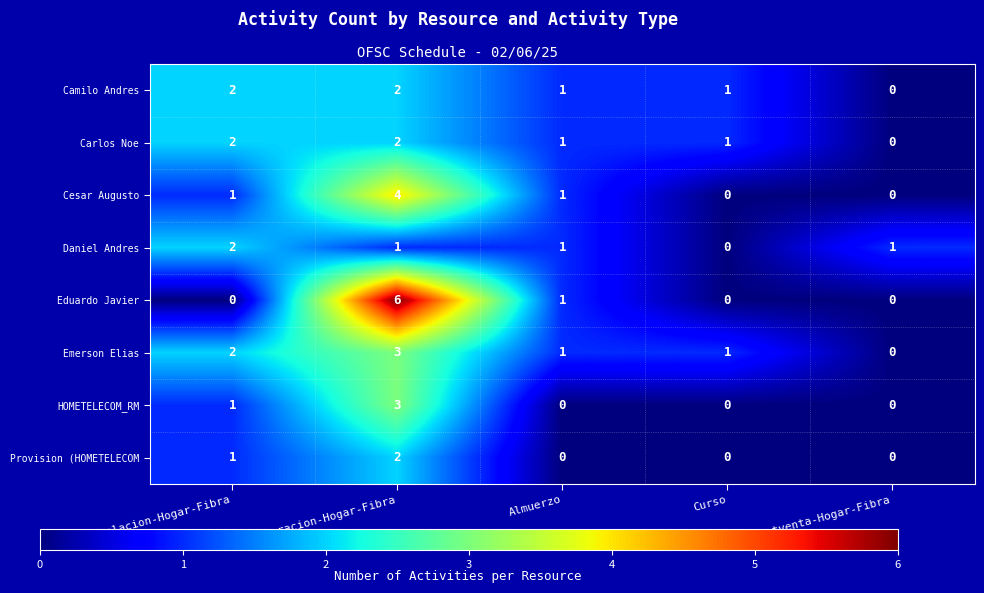

What is the sum of the Camilo Andres values at Instalacion-Hogar-Fibra and Curso?

3